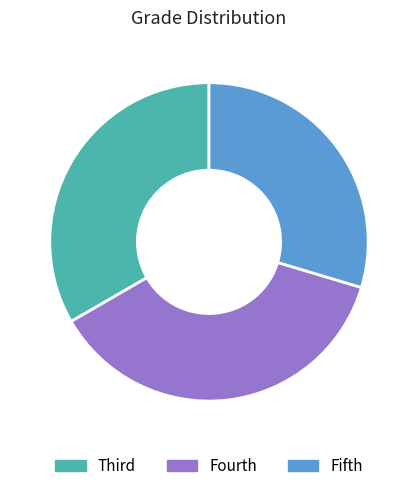

Between Fifth and Fourth, which is larger?

Fourth